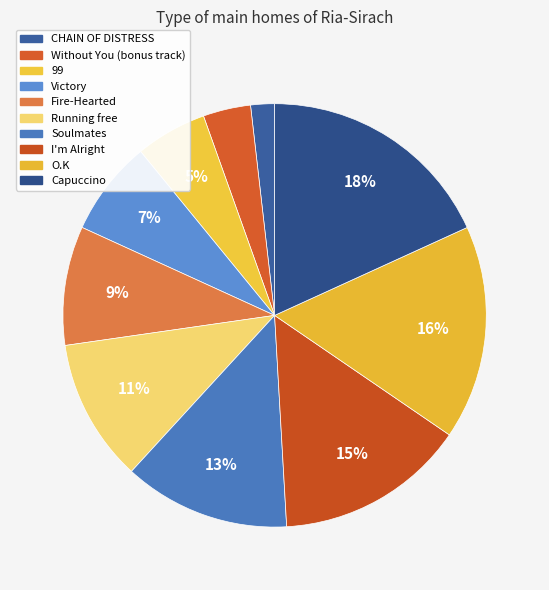

How many slices are in this pie chart?

10